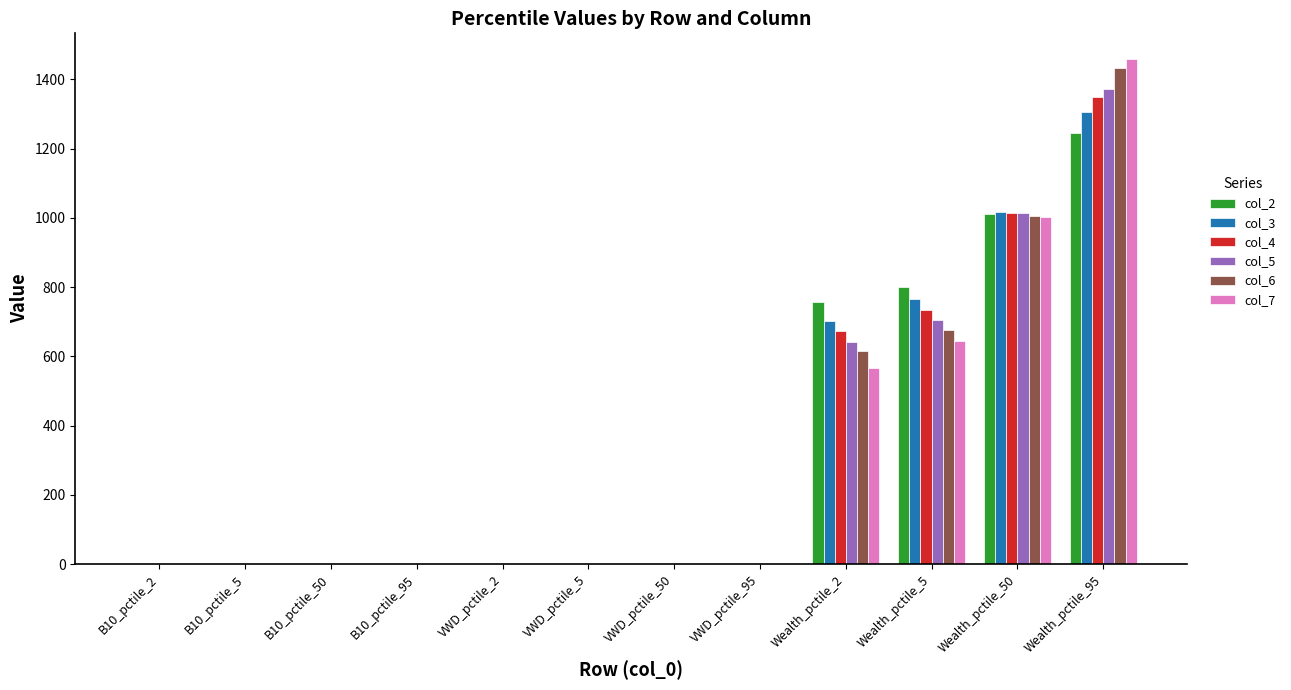

How many categories are shown in the chart?

12